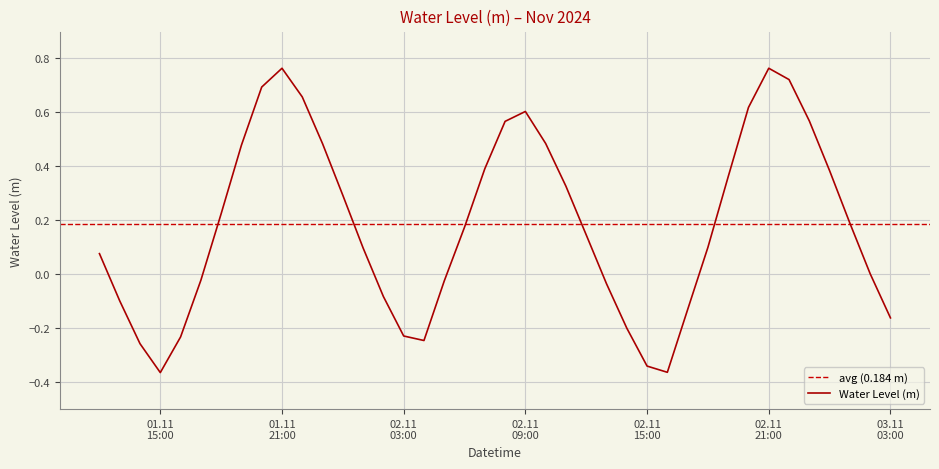

How many data points are above 0?

25